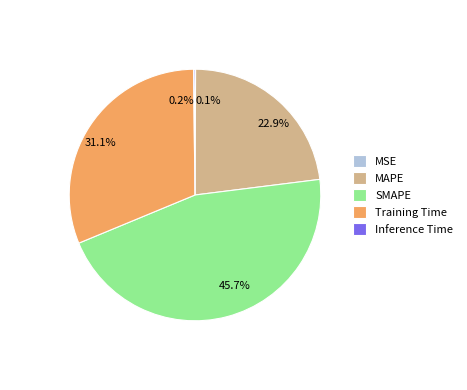

To the nearest percent, what is the average slice percentage?

20%